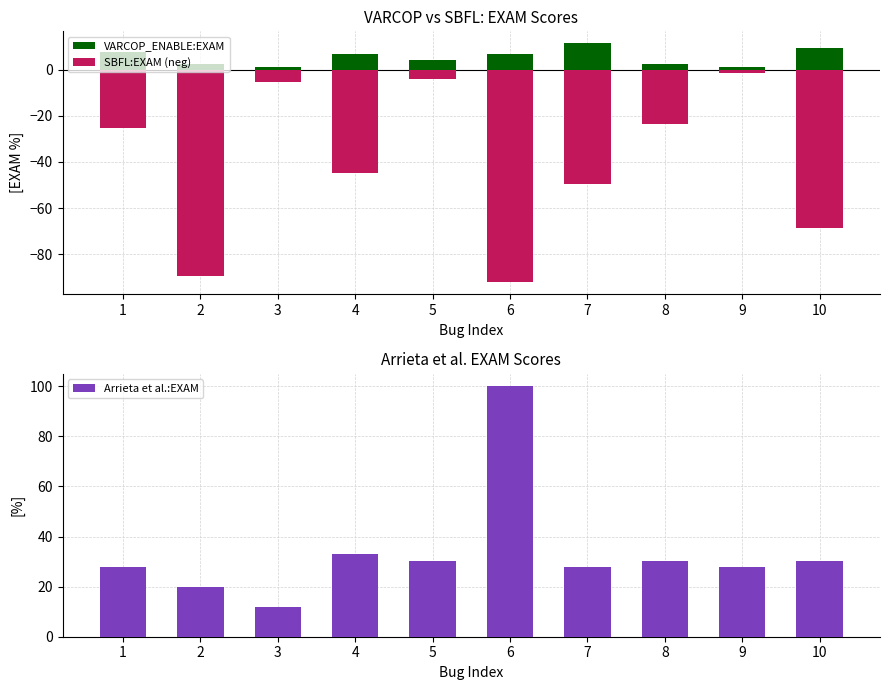

At which label does Arrieta et al.:EXAM reach its peak?

6